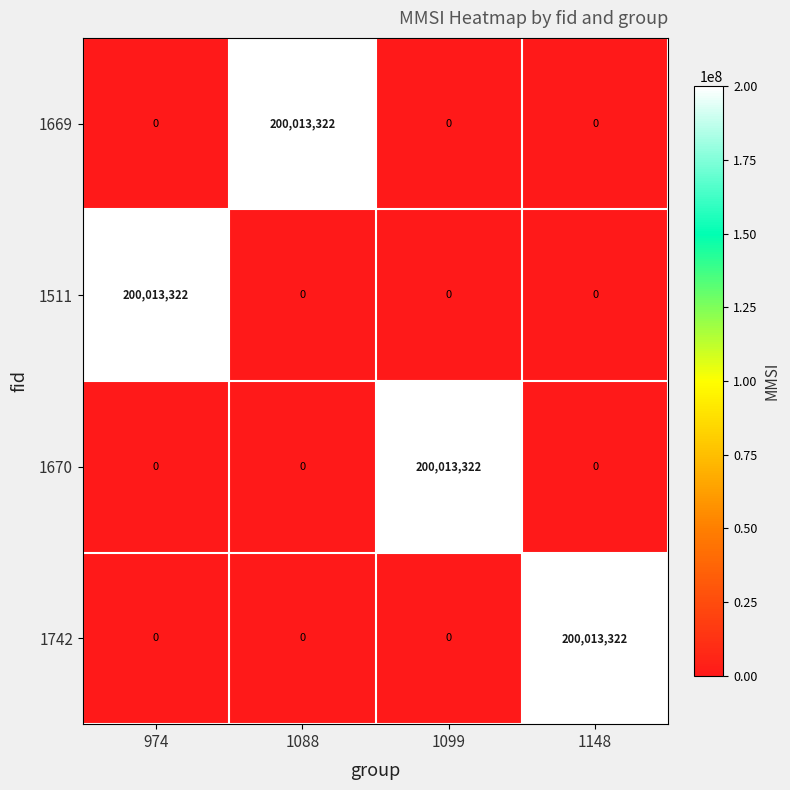

What is the total value across all series at 1099?

200013322